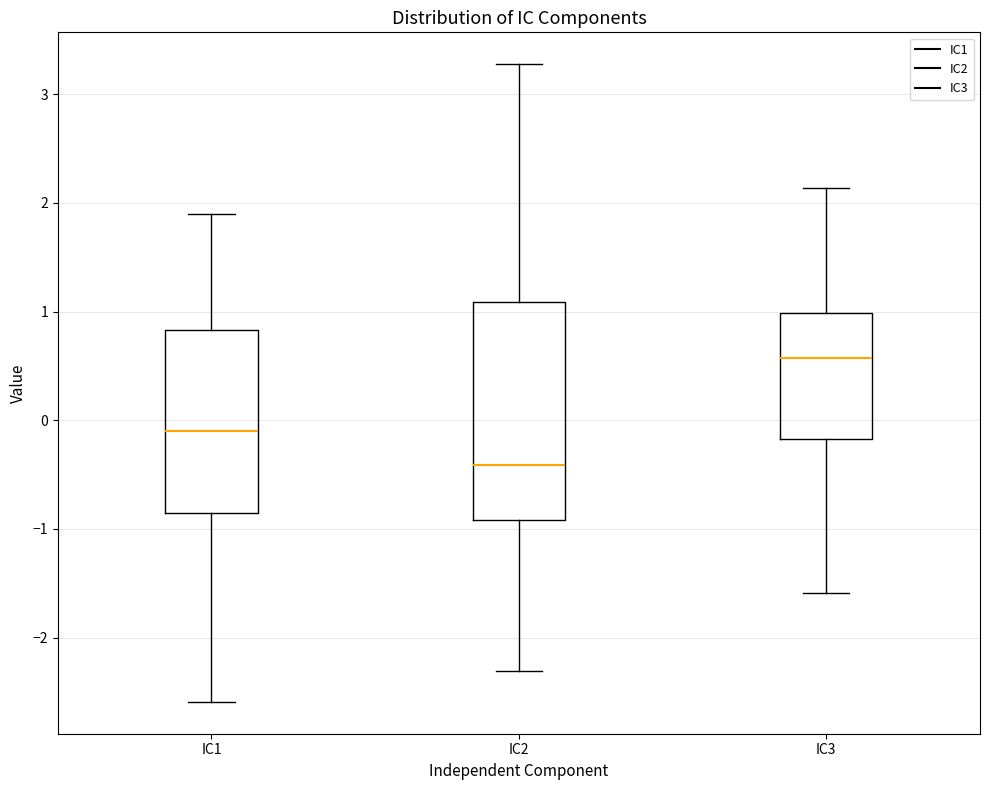

Reading left to right, read every box against the y-axis: the position of its median line, the range the box covers, and the ends of its whiskers. The values are not printed on the chart, so give them approximately, as read against the axis.

IC1: median -0.1, box -0.8 to 0.8, whiskers -2.6 to 1.9
IC2: median -0.4, box -0.9 to 1.1, whiskers -2.3 to 3.3
IC3: median 0.6, box -0.2 to 1.0, whiskers -1.6 to 2.1